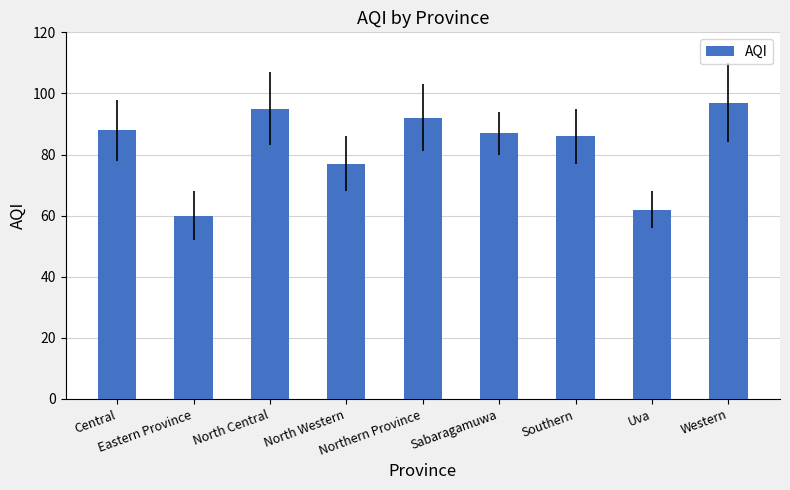

What is the change in value from North Western to Southern?

+9